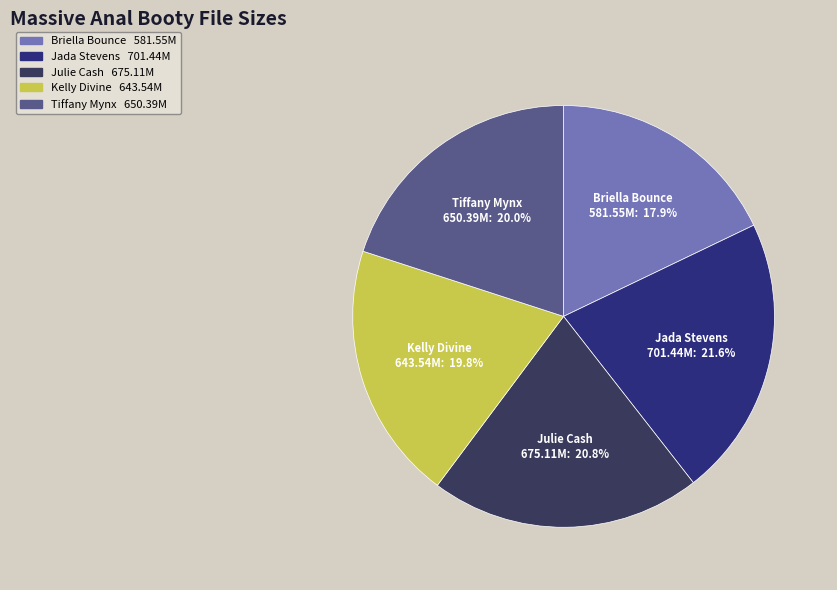

Which has a higher value, Julie Cash or Jada Stevens?

Jada Stevens